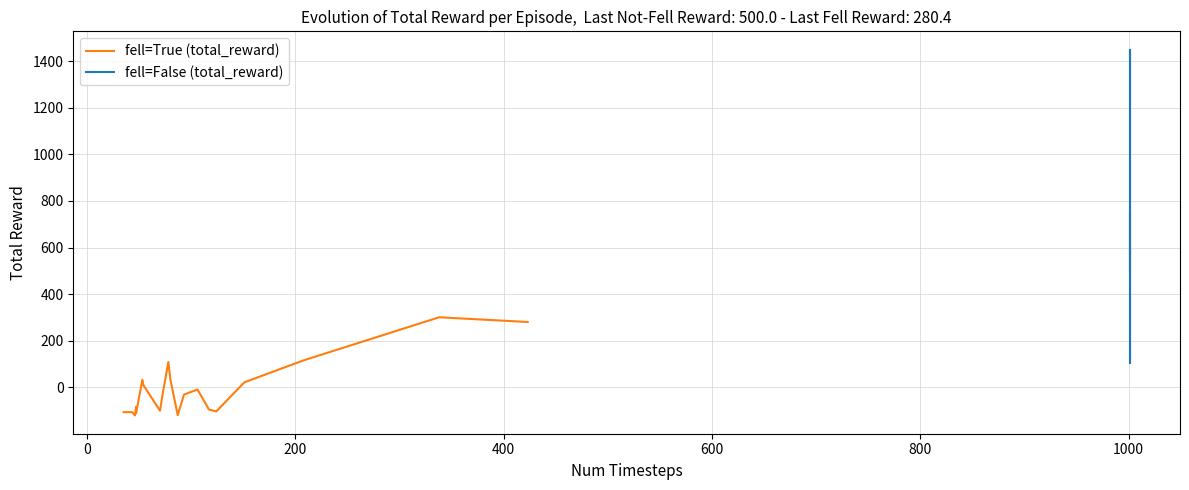

Does the chart have visible grid lines?

Yes